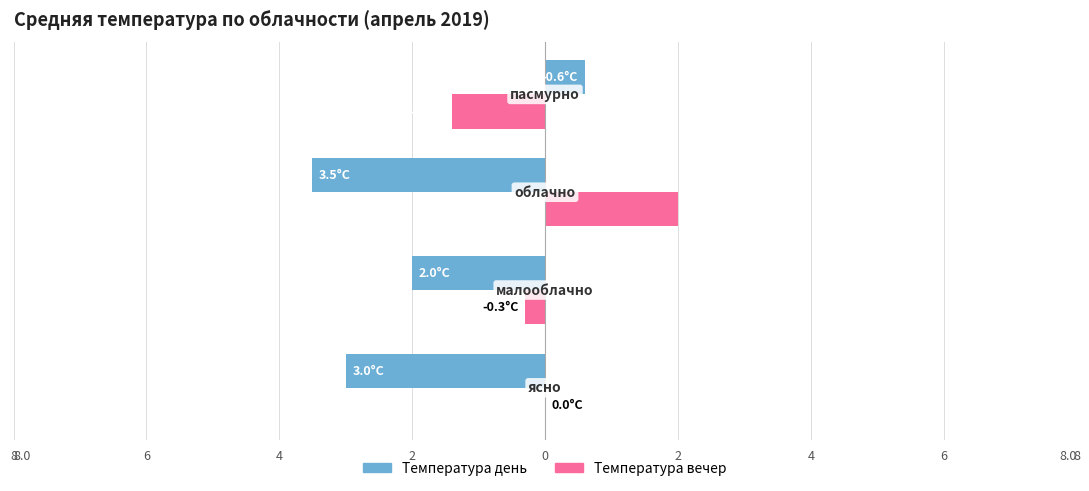

What is the value of the Температура день bar at the 3rd from the left?

-3.5